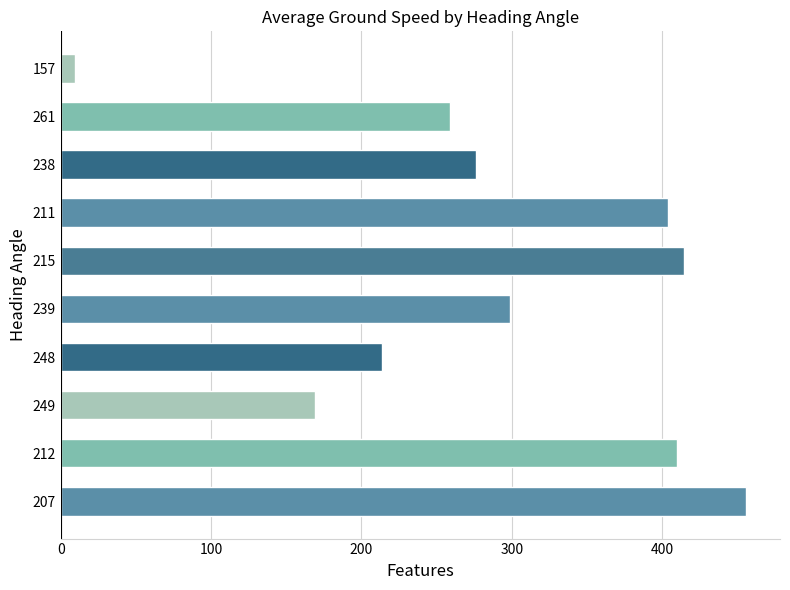

Reading bottom to top, list all the values displayed in this chart.

207=455.6	212=409.9	249=169.0	248=214.0	239=298.5	215=414.5	211=404.0	238=276.0	261=259.0	157=9.5